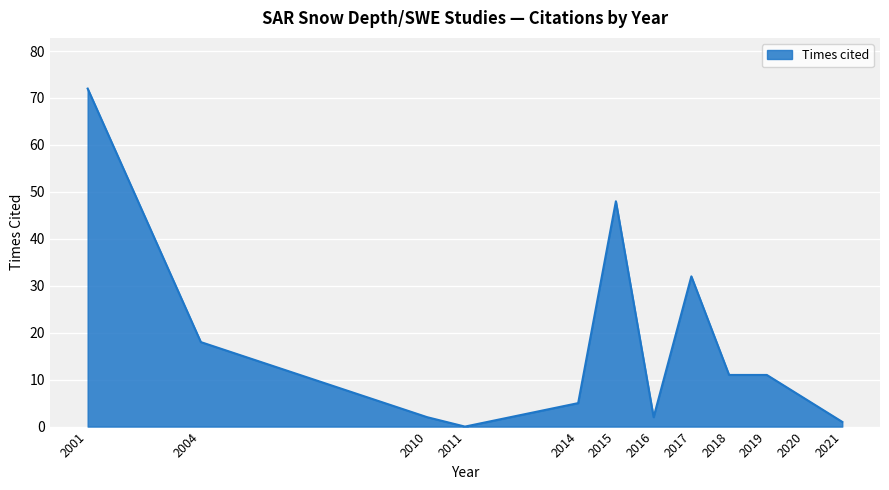

Is it true that the value at 2011 is 0?

True